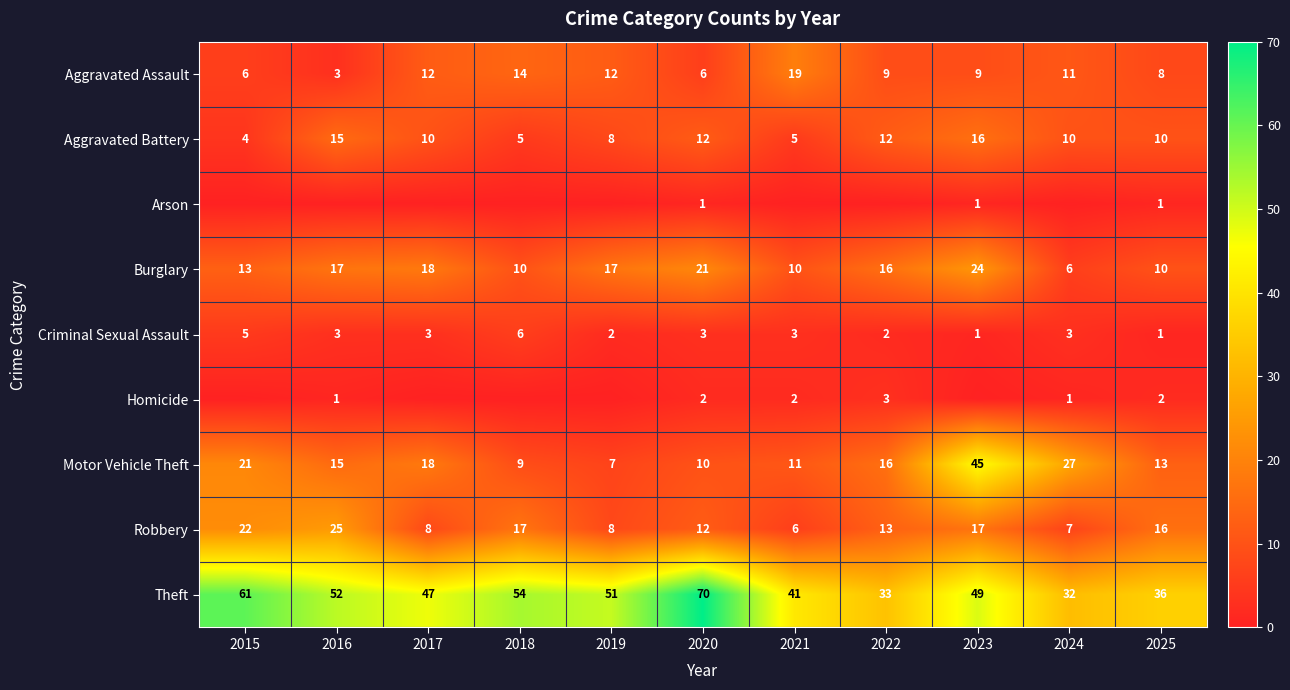

How many distinct data groups are displayed?

9